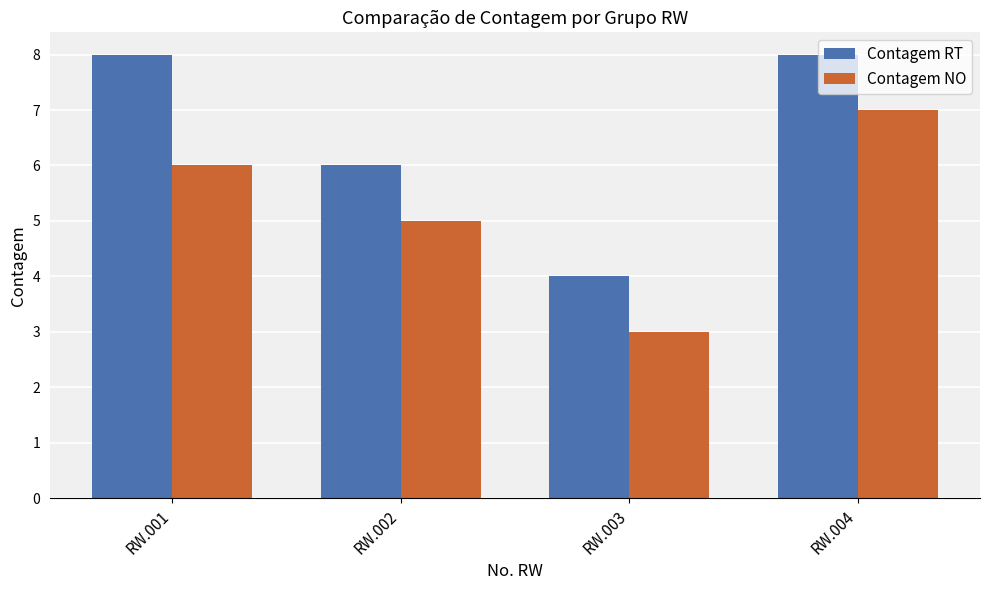

What is the difference between the second highest and minimum values in the Contagem RT series?

4